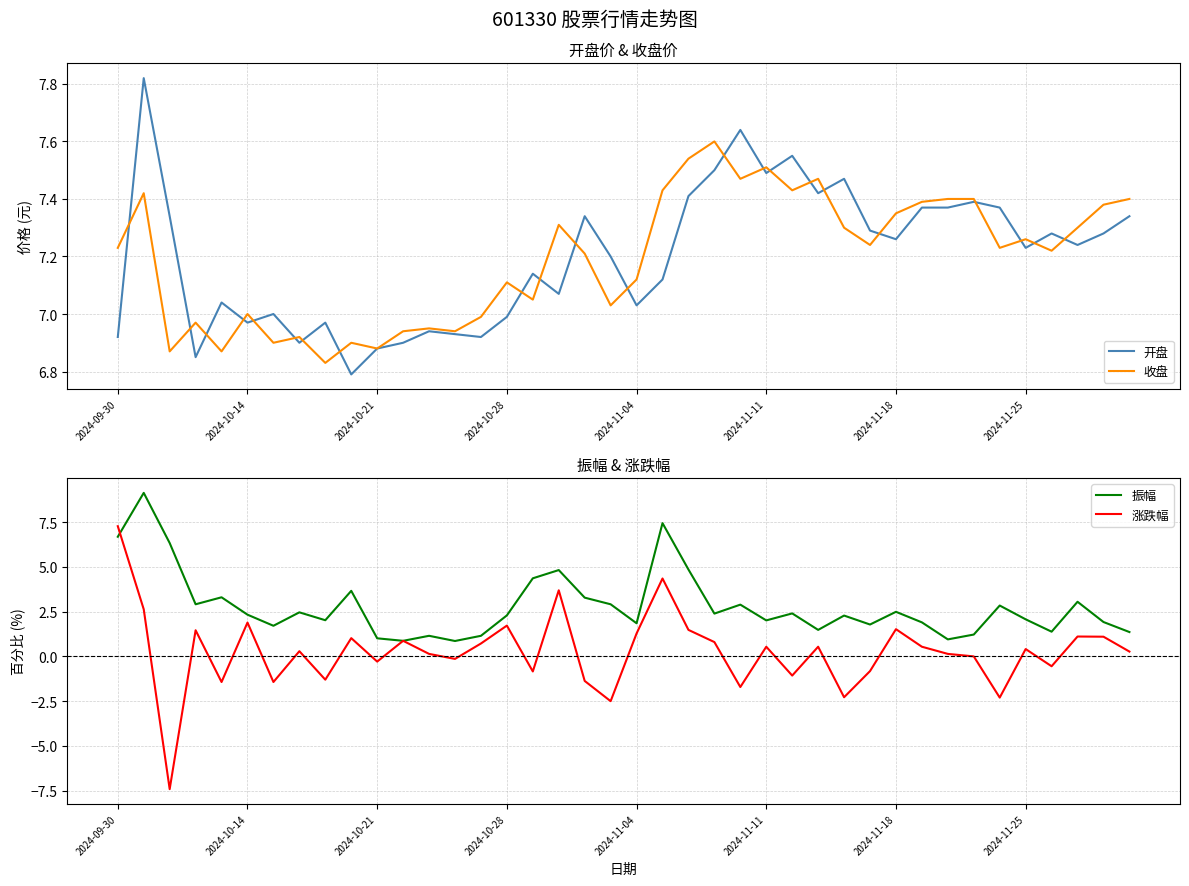

What is the sum of all 振幅 values?

111.8